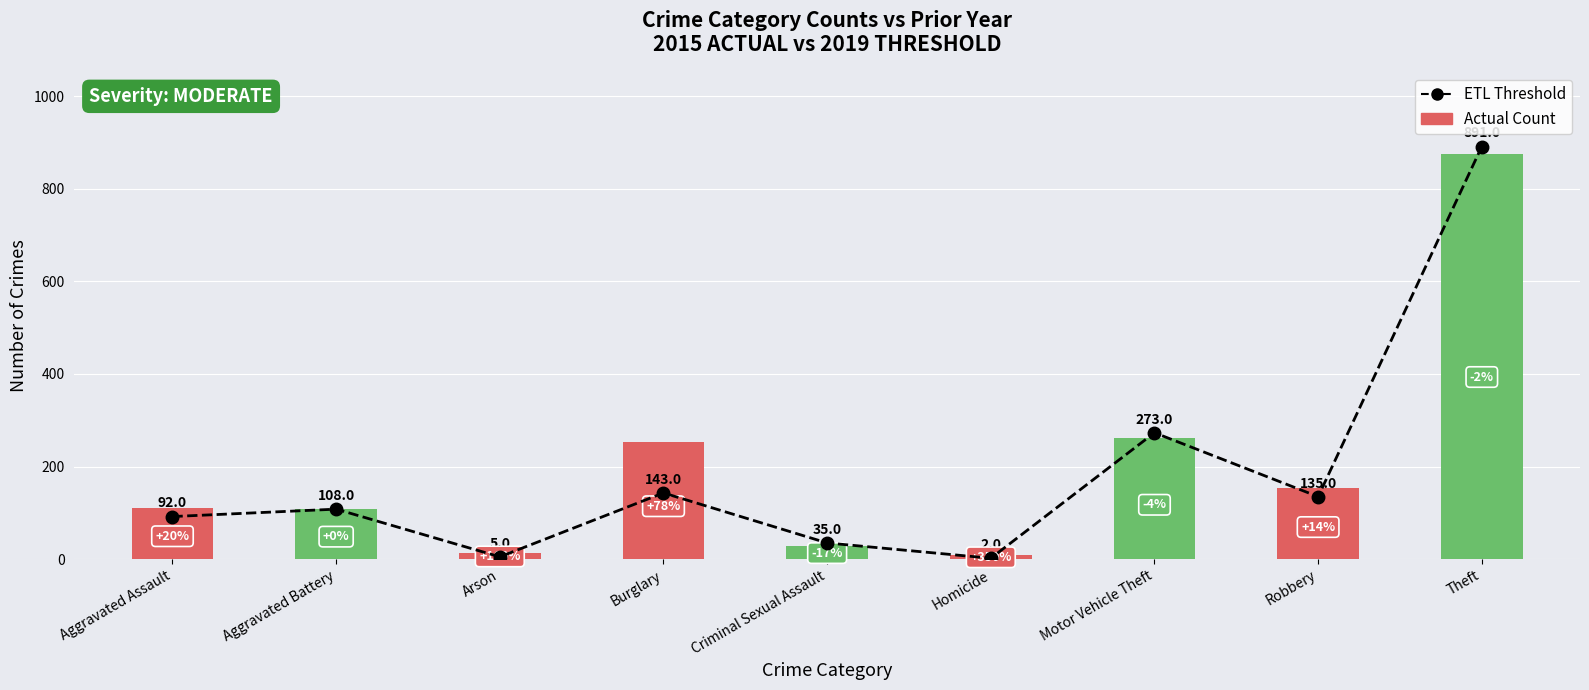

True or false: the data shows 35 at Criminal Sexual Assault.

True